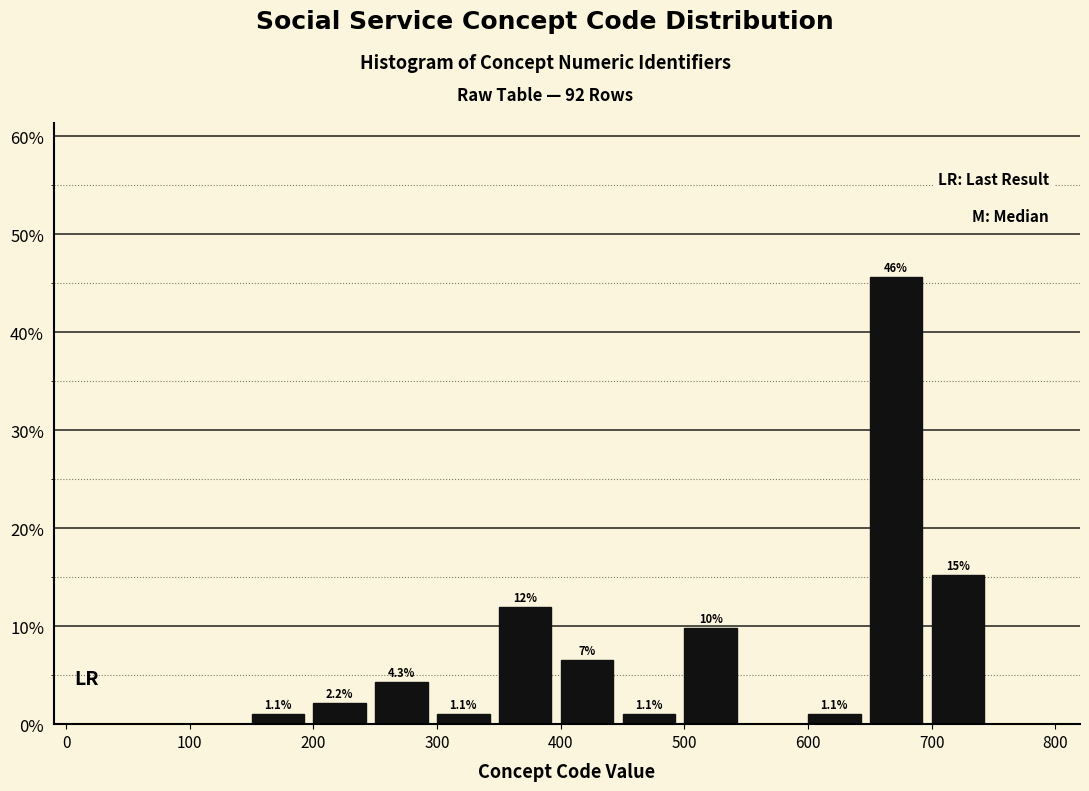

Which range on the x-axis has the tallest bar?

650 to 700